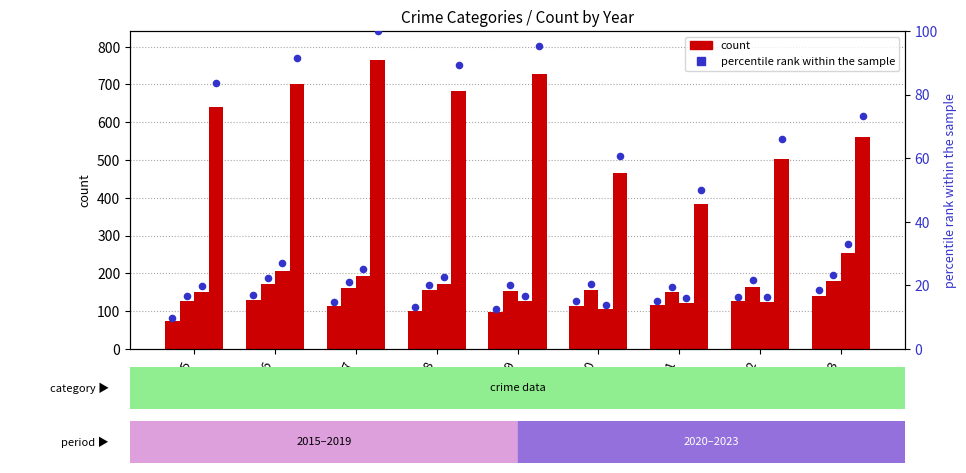

What is the change in value from 2019 to 2021?

+2.5